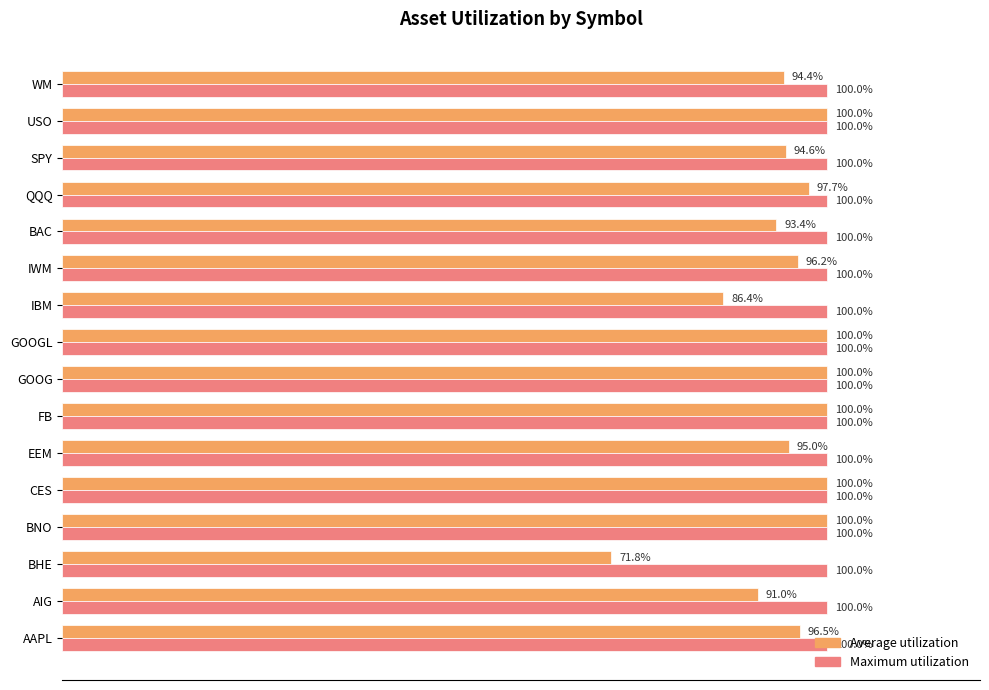

What are all the series names shown in the legend?

Average utilization, Maximum utilization